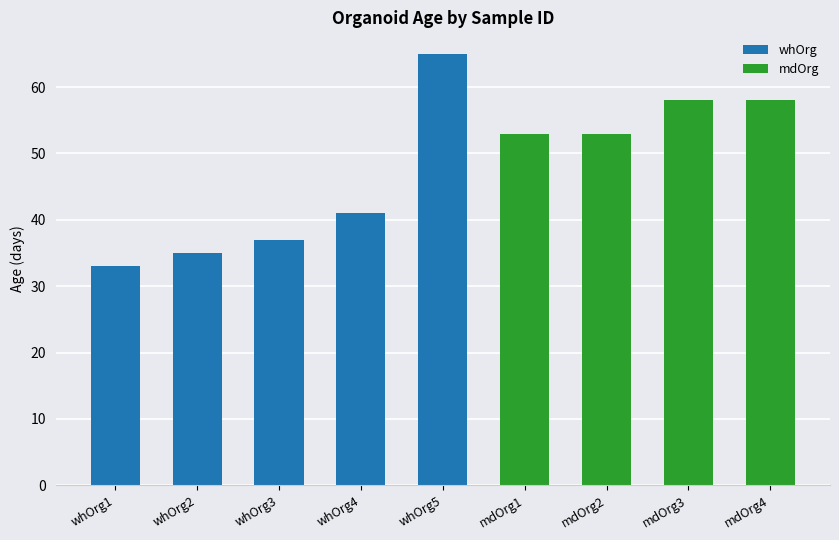

What is the ratio of the value at whOrg4 to the value at whOrg3?

1.1